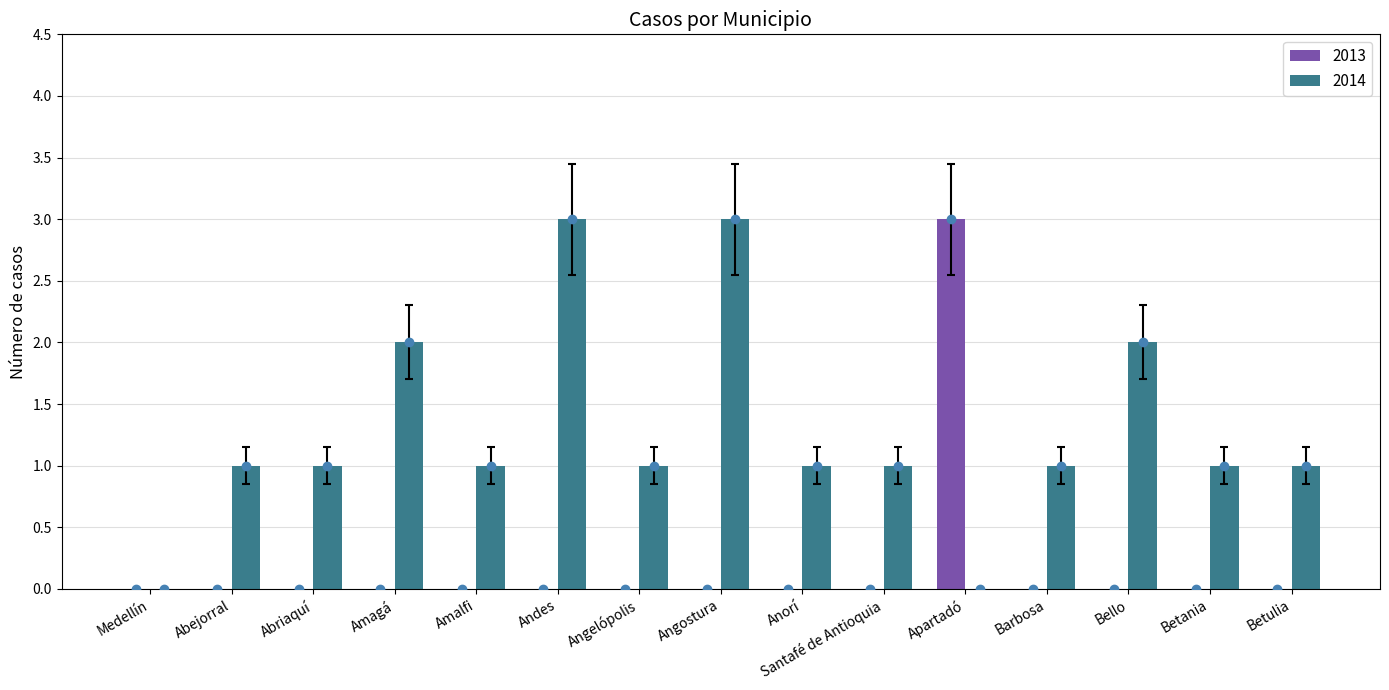

Is it true that 2013 equals -1 at Betulia?

False